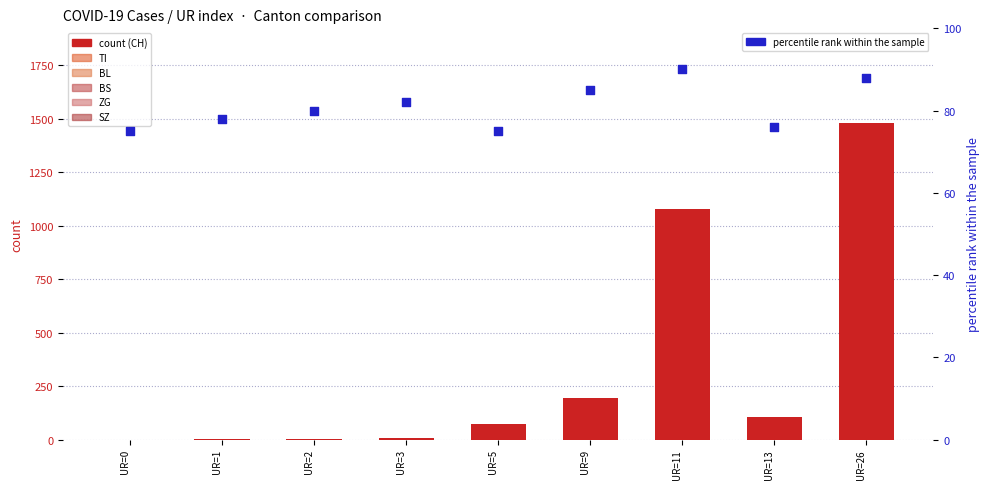

At which category is the sum across all series the highest?

UR=26